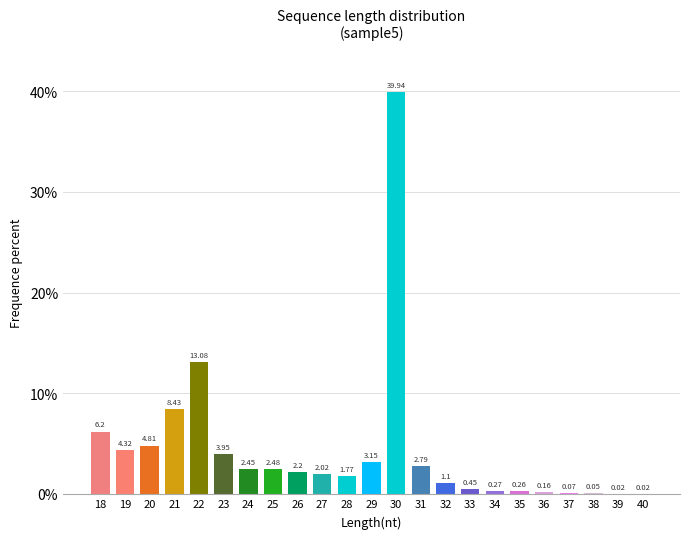

Between 23 and 21, which is larger?

21